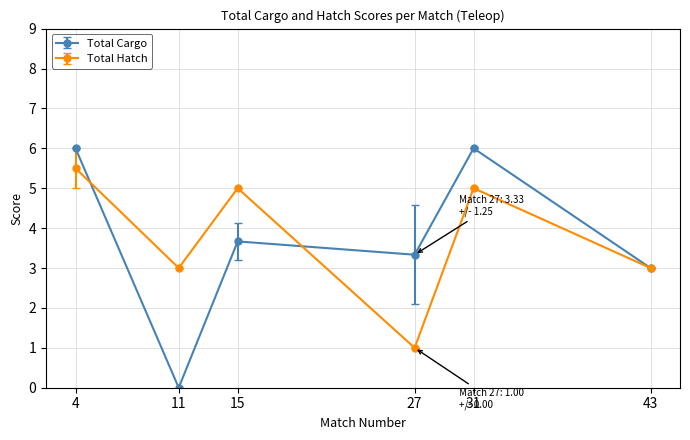

Does the chart have visible grid lines?

Yes